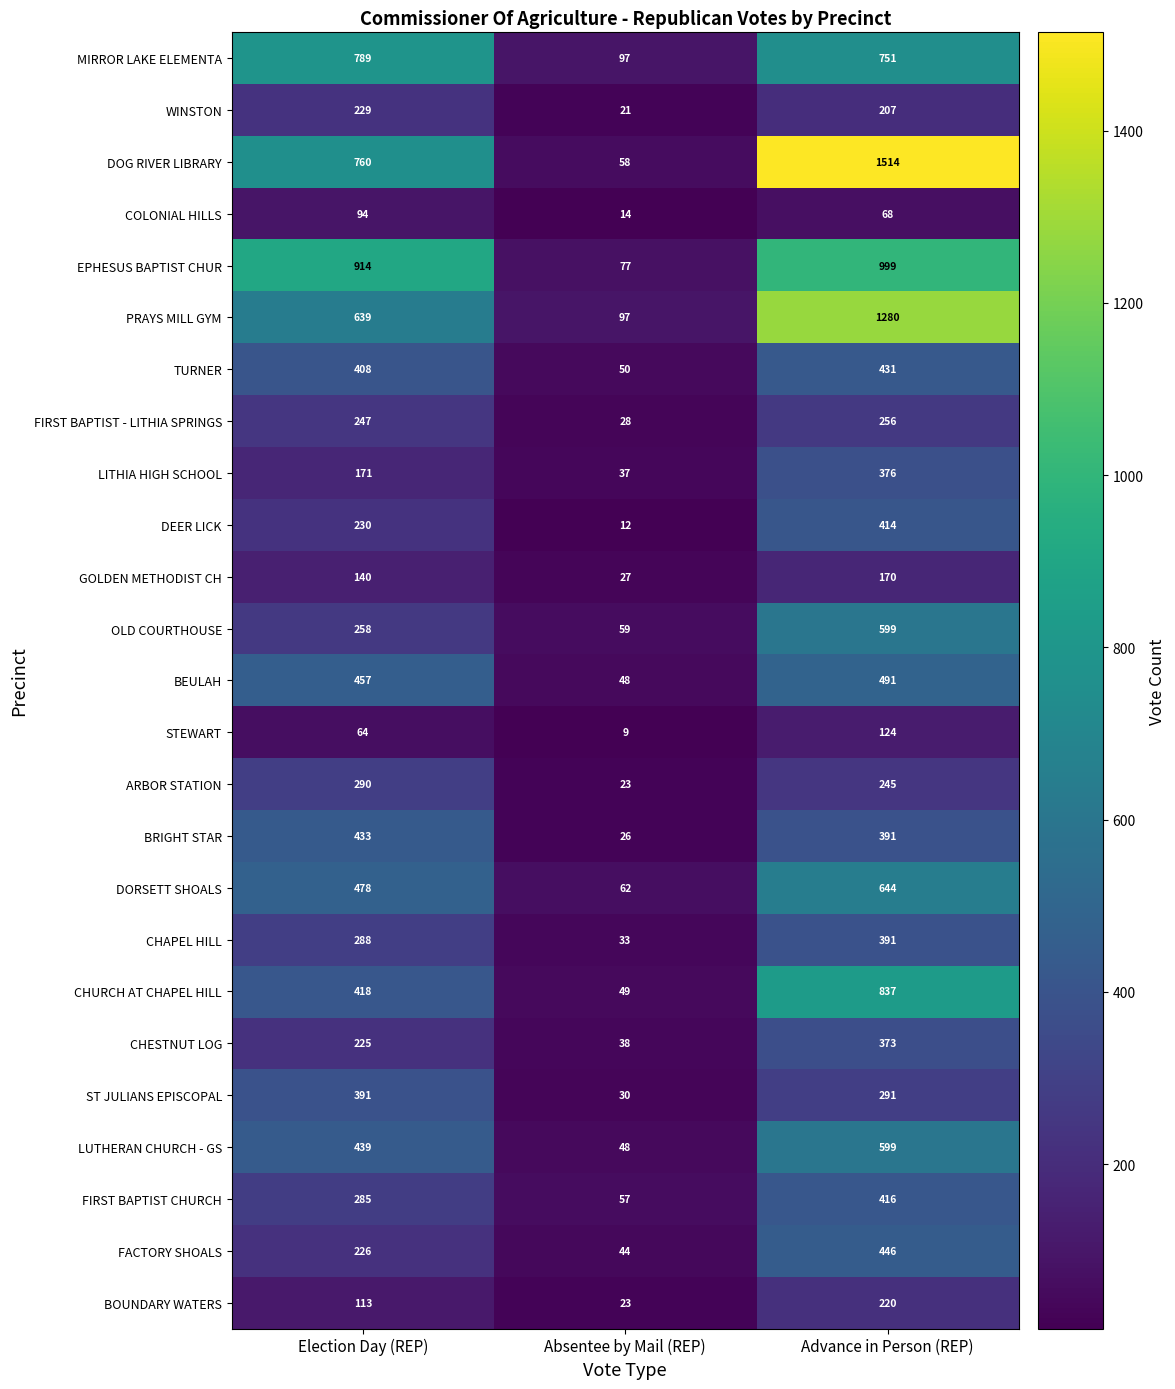

The value of FIRST BAPTIST - LITHIA SPRINGS at Absentee by Mail (REP) is 28. True or false?

True